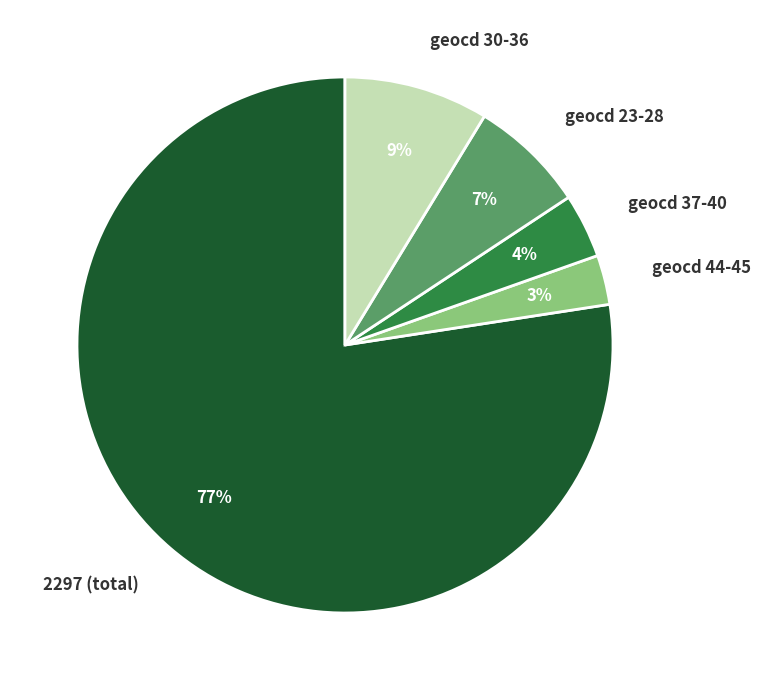

Count the number of slices in the pie.

5